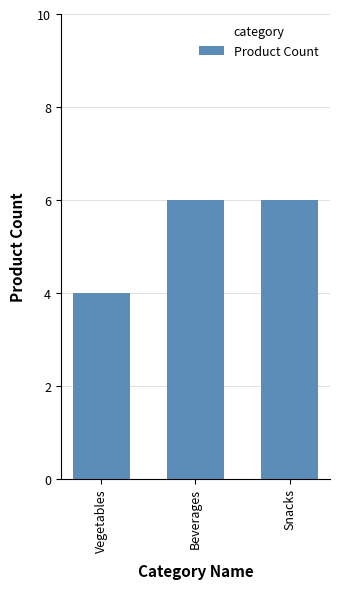

What is the sum of all values?

16